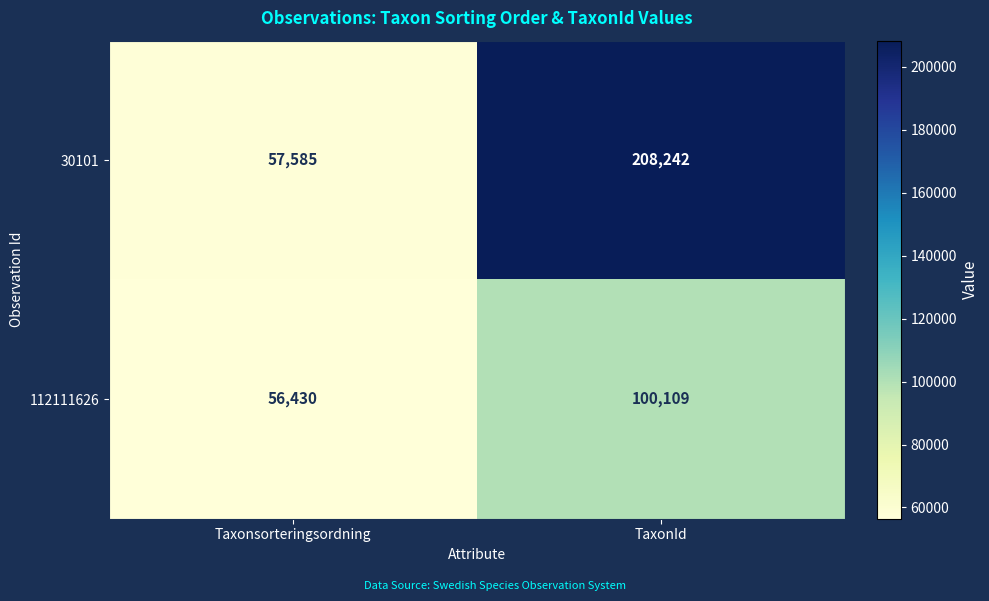

How many distinct data groups are displayed?

2